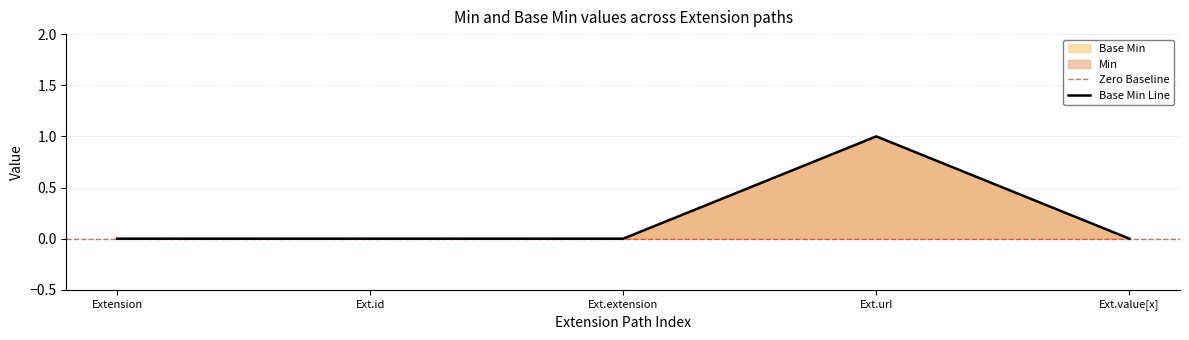

How many lines are shown in the chart?

1